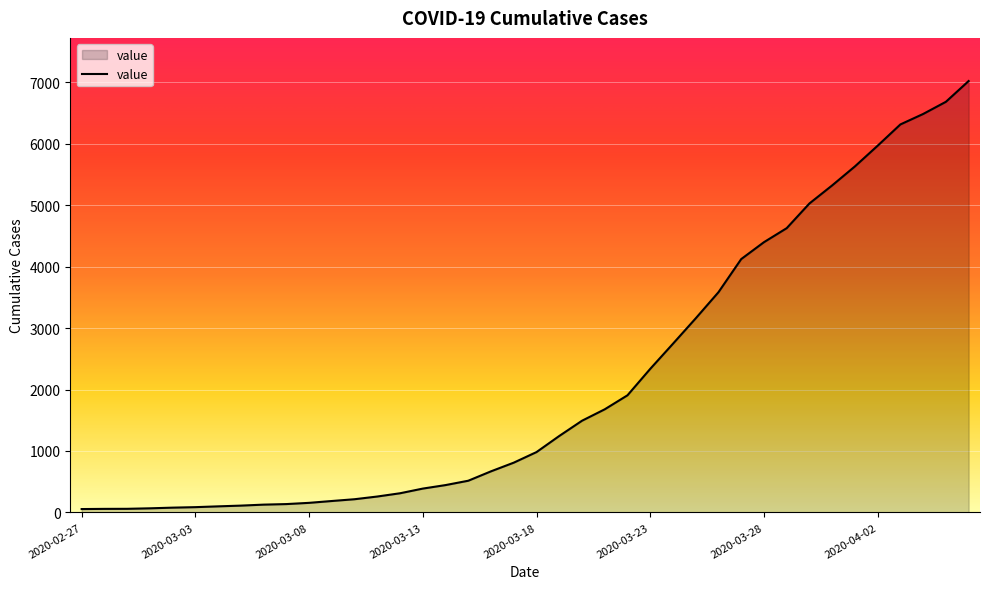

What is the maximum value shown in the chart?

7019